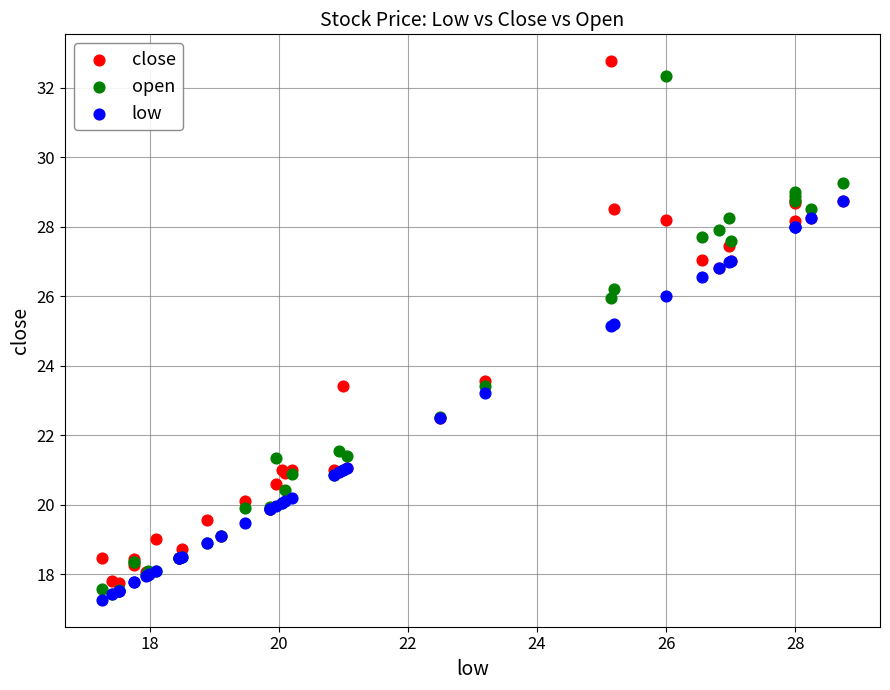

In the low series, what Y value is closest to 23?

23.2